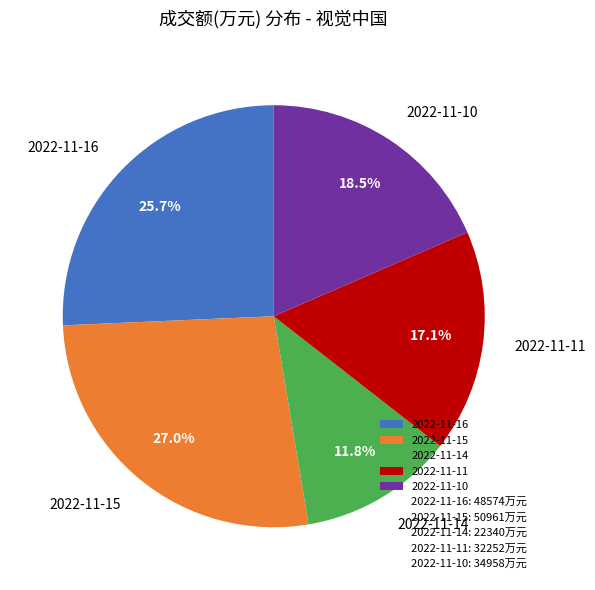

Which has a higher value, 2022-11-14 or 2022-11-15?

2022-11-15